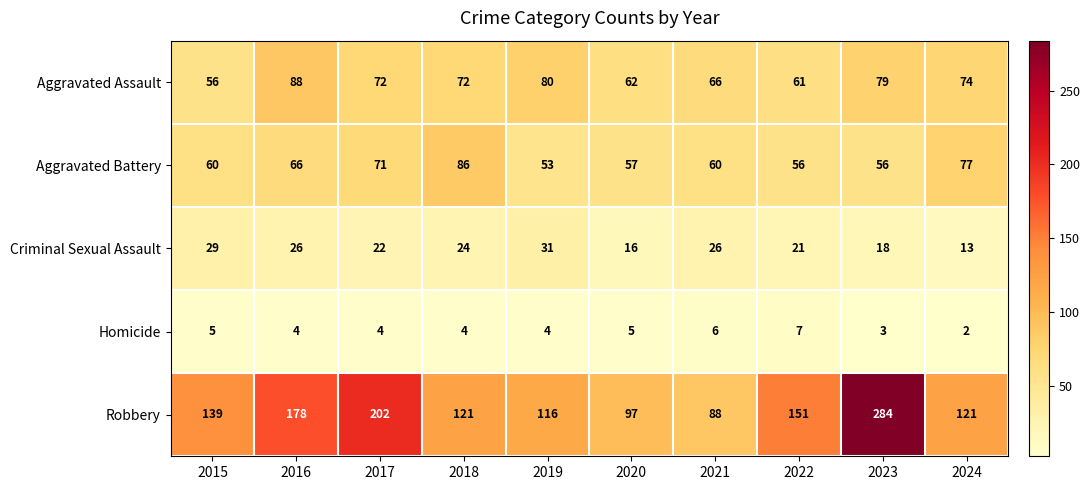

What is the maximum value for Homicide?

7